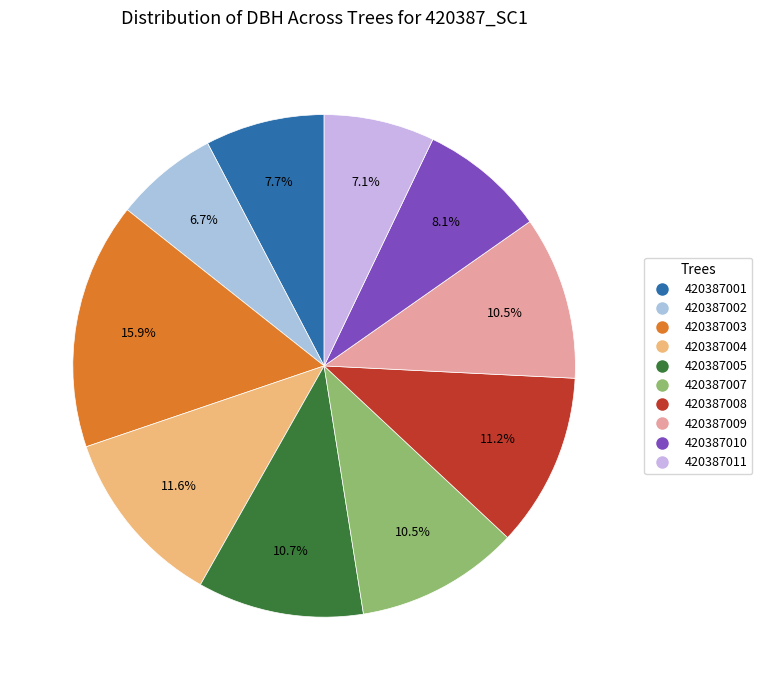

Rank the categories by value from highest to lowest.

420387003, 420387004, 420387008, 420387005, 420387007, 420387009, 420387010, 420387001, 420387011, 420387002